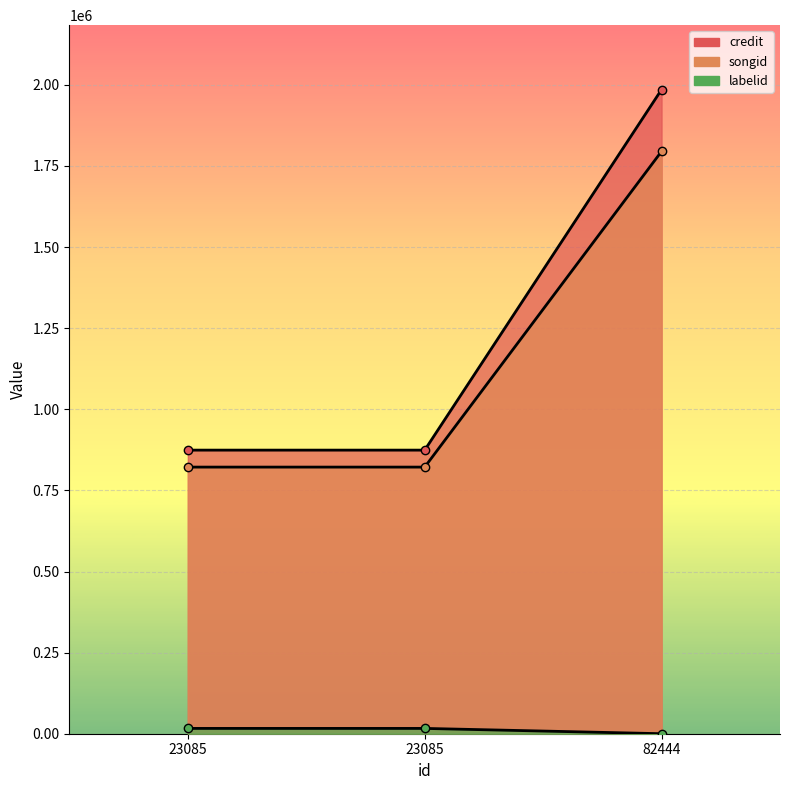

What is the difference between the credit values at 82444 and 23085?

1111262